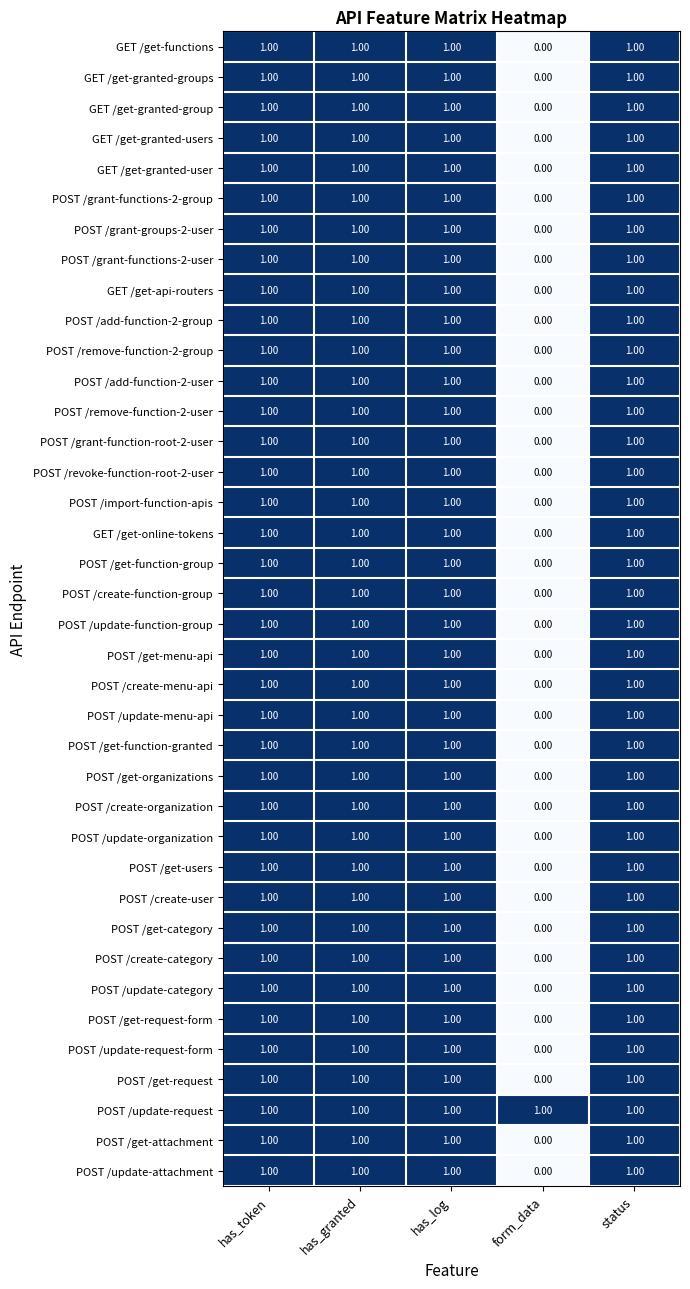

At which label does POST /update-category reach its minimum?

form_data